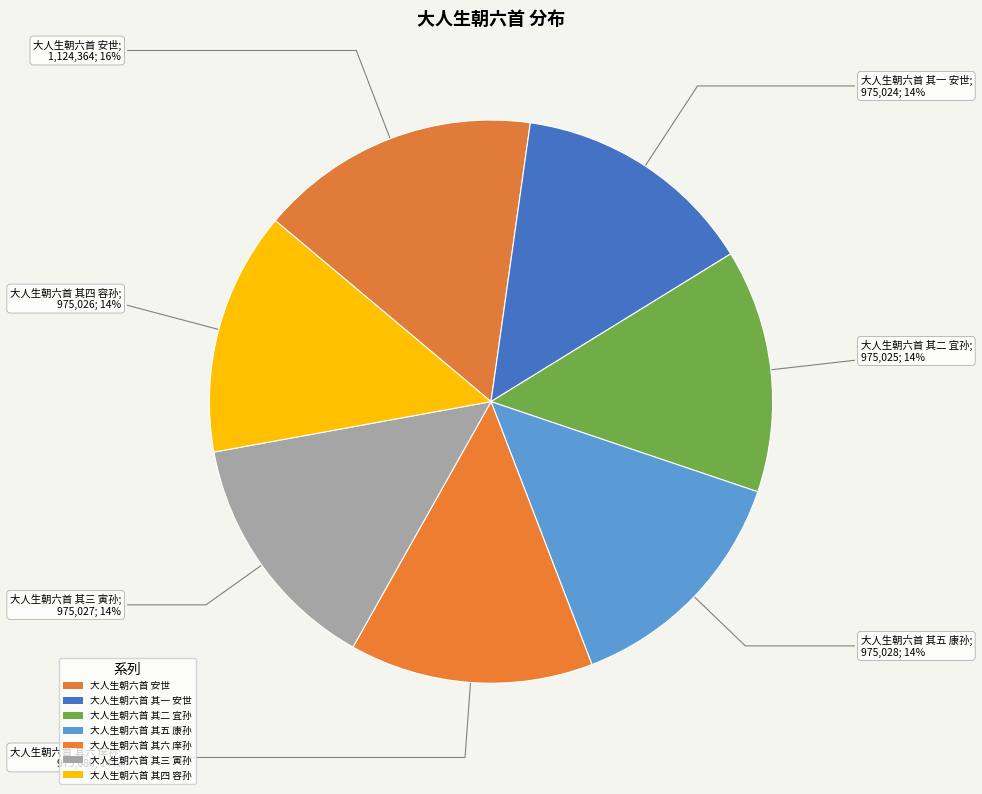

Which slice is the smallest?

大人生朝六首 其一 安世